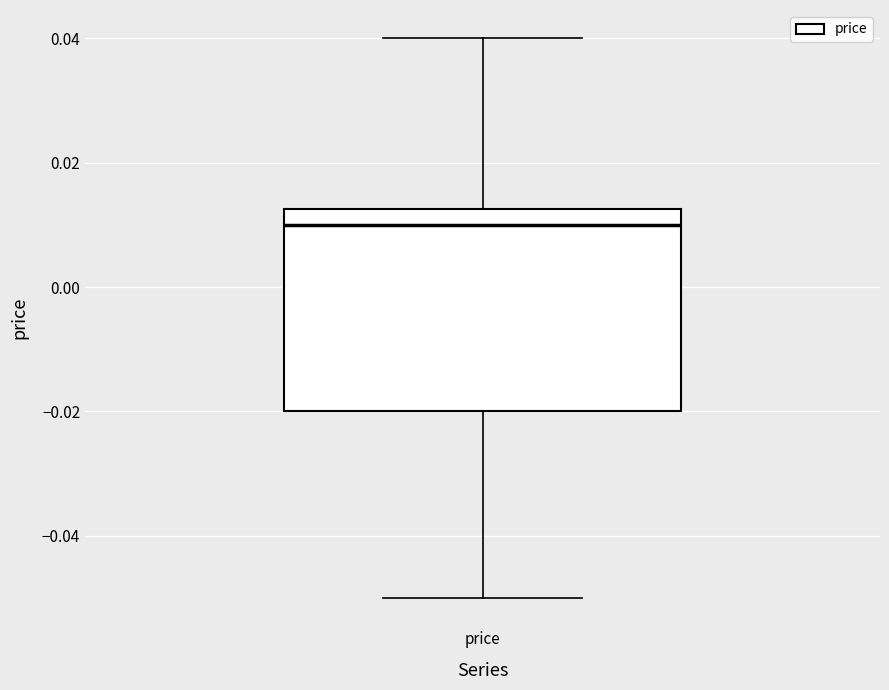

Where is the upper edge of the box for price on the y-axis? The values are not printed on the chart, so give them approximately, as read against the axis.

0.012